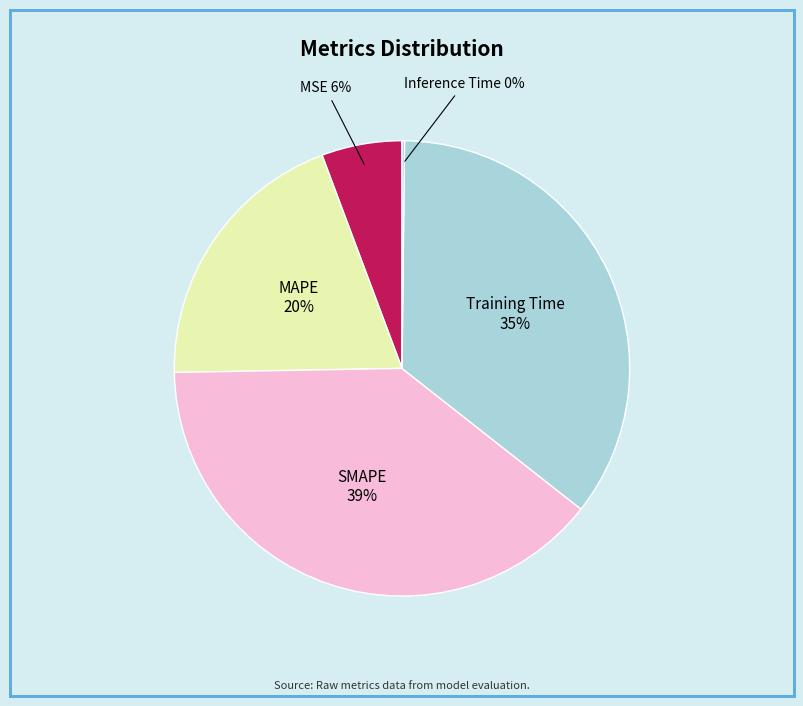

Between Training Time and MAPE, which is larger?

Training Time